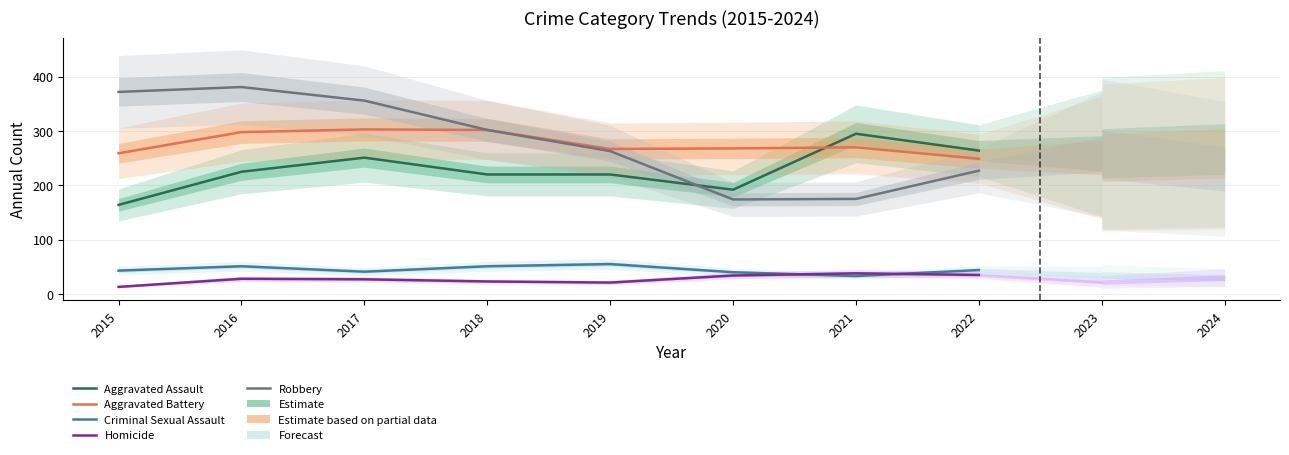

In Aggravated Battery, how many points are lower than both neighbors (excluding endpoints)?

1